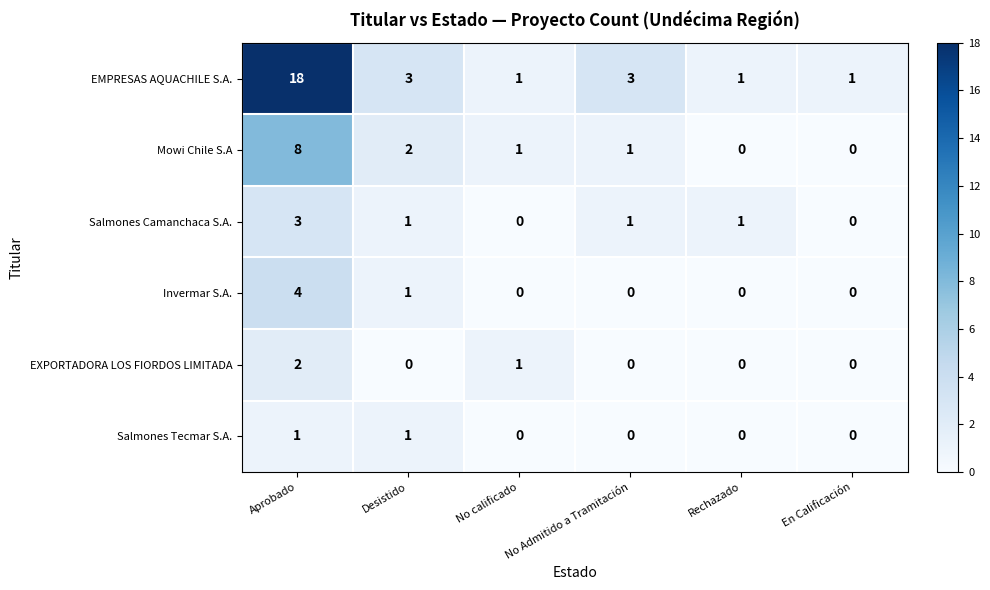

Which series has the largest range (max minus min)?

EMPRESAS AQUACHILE S.A.